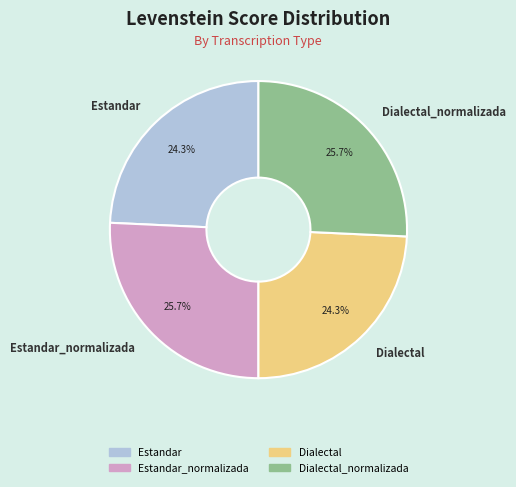

How much of the chart is everything except Dialectal?

75.7%